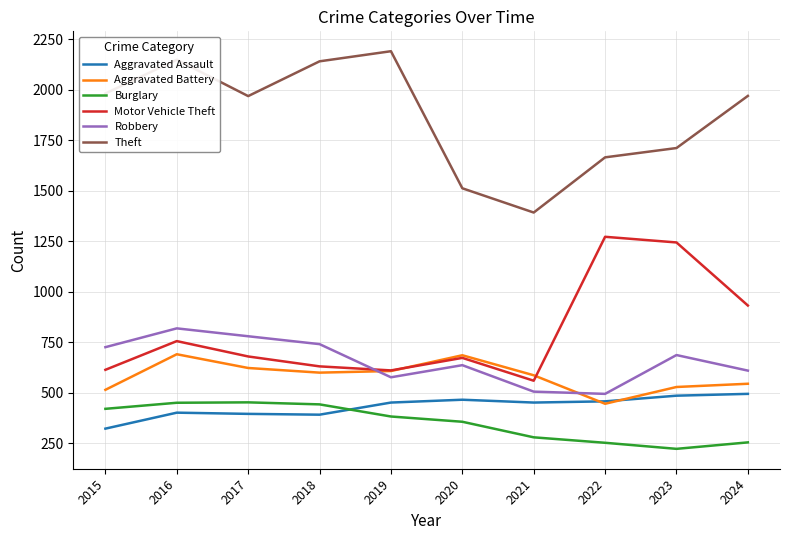

At which category is the sum across all series the highest?

2016